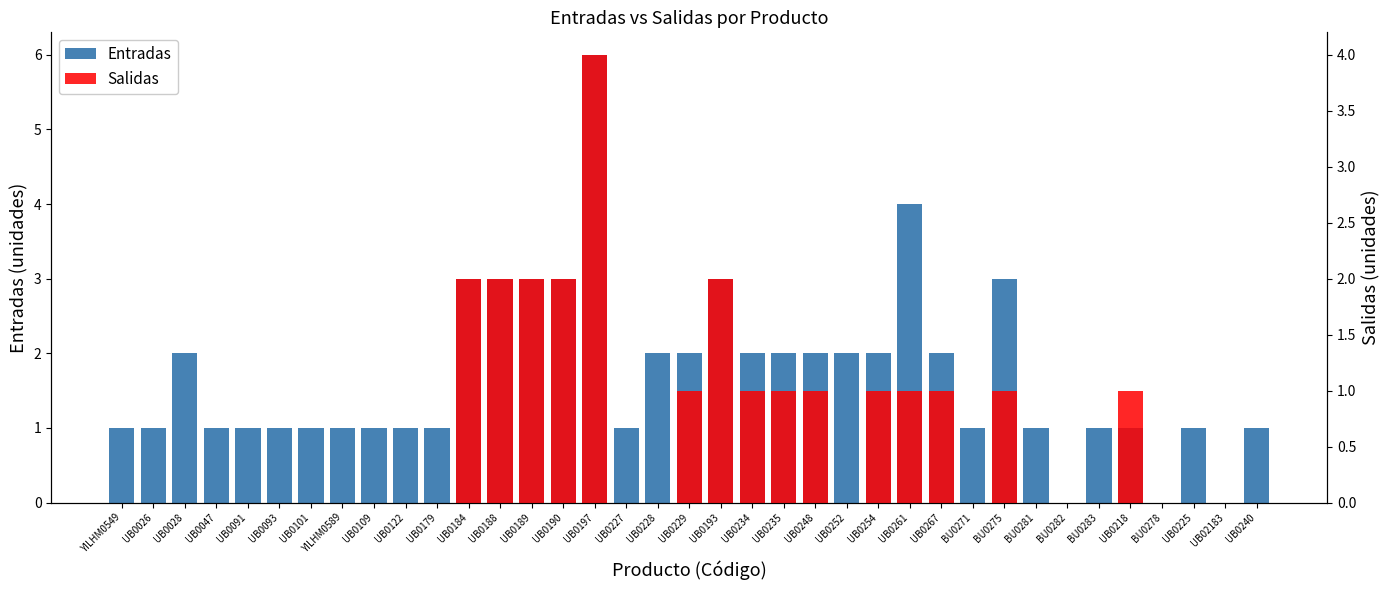

Between BU0281 and UB0261, which is larger?

UB0261